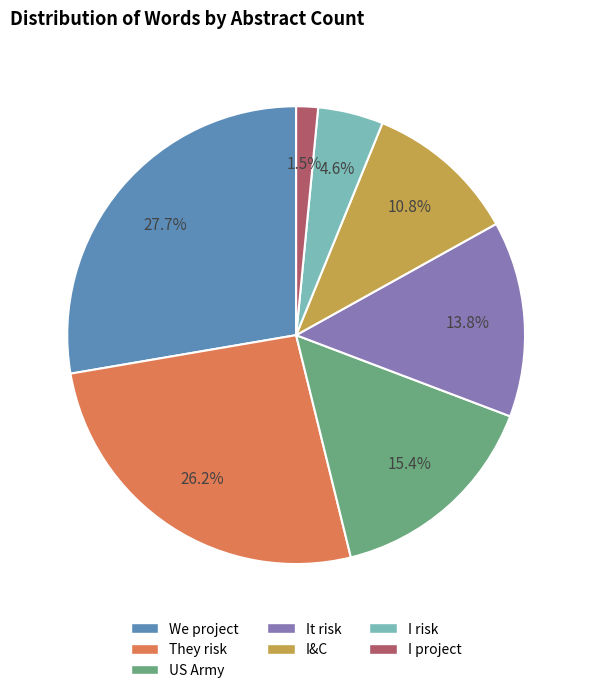

To the nearest percent, what portion does US Army represent?

15%